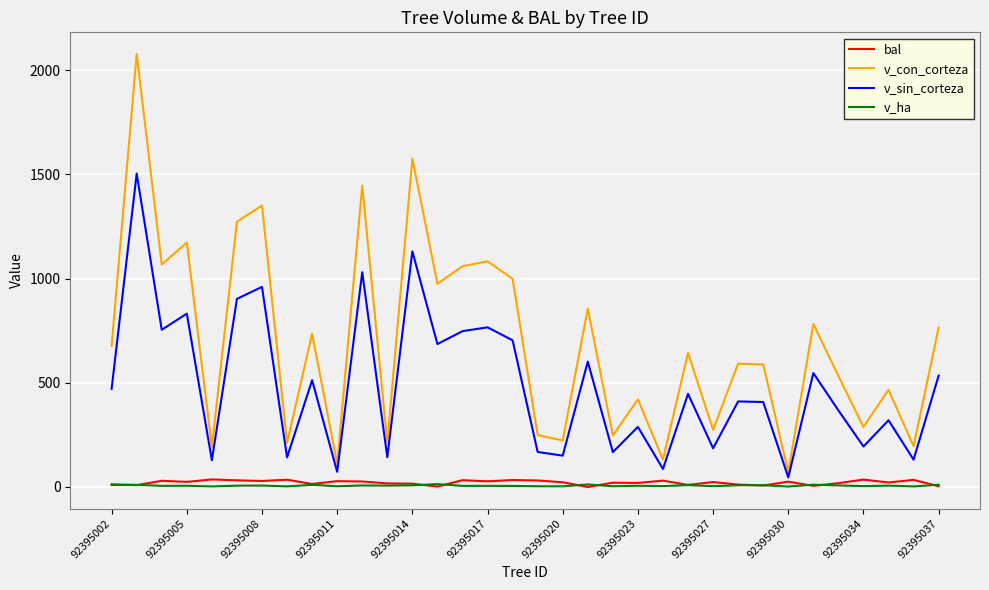

List the series in order of their peak value, lowest first.

v_ha, bal, v_sin_corteza, v_con_corteza